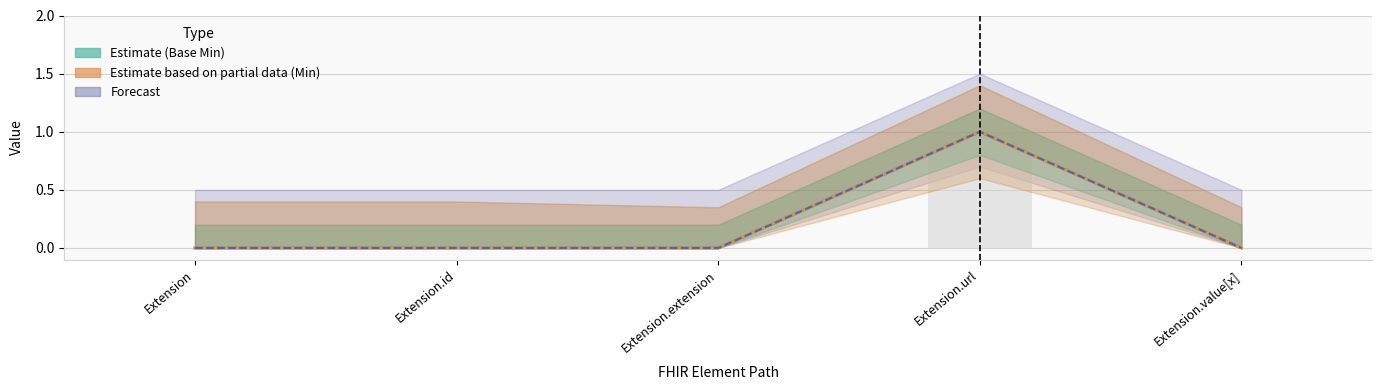

List the series in order of their peak value, lowest first.

Estimate (Base Min), Estimate based on partial data (Min), Forecast